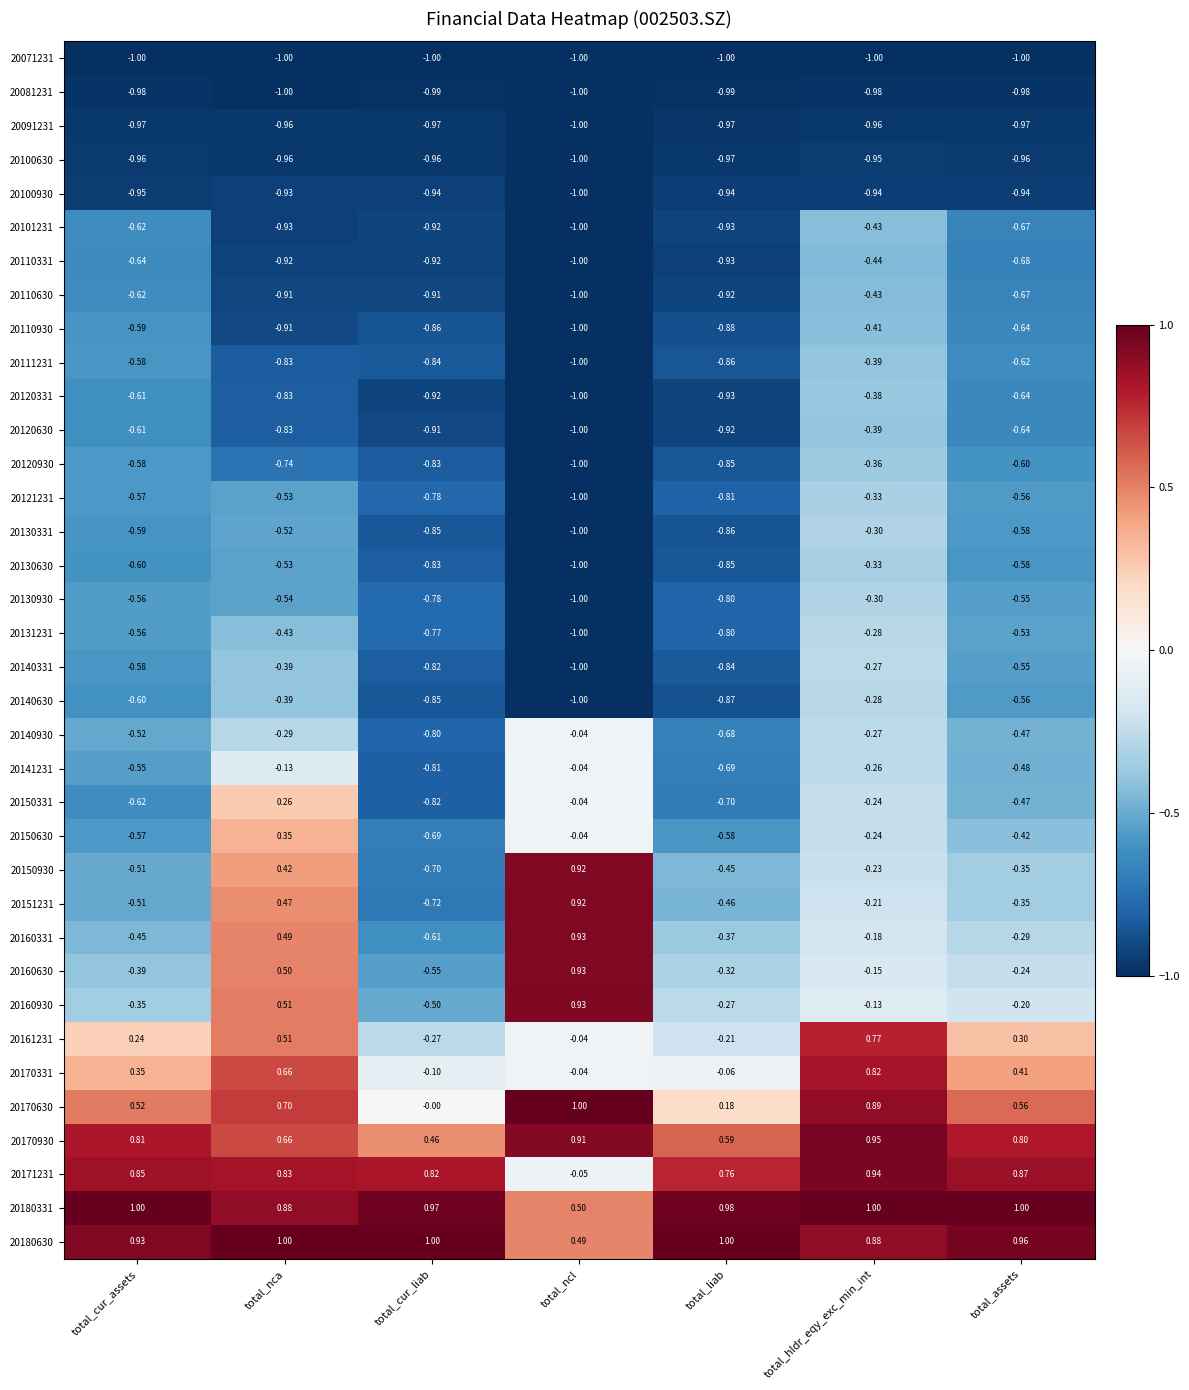

Which category has the highest value in the 20100930 series?

total_nca